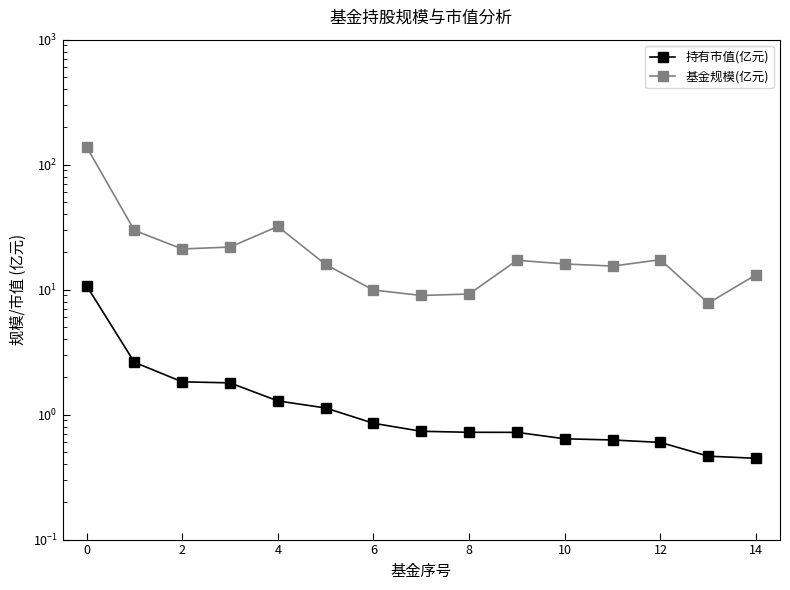

At 10, list the series in order from smallest to largest.

持有市值(亿元), 基金规模(亿元)